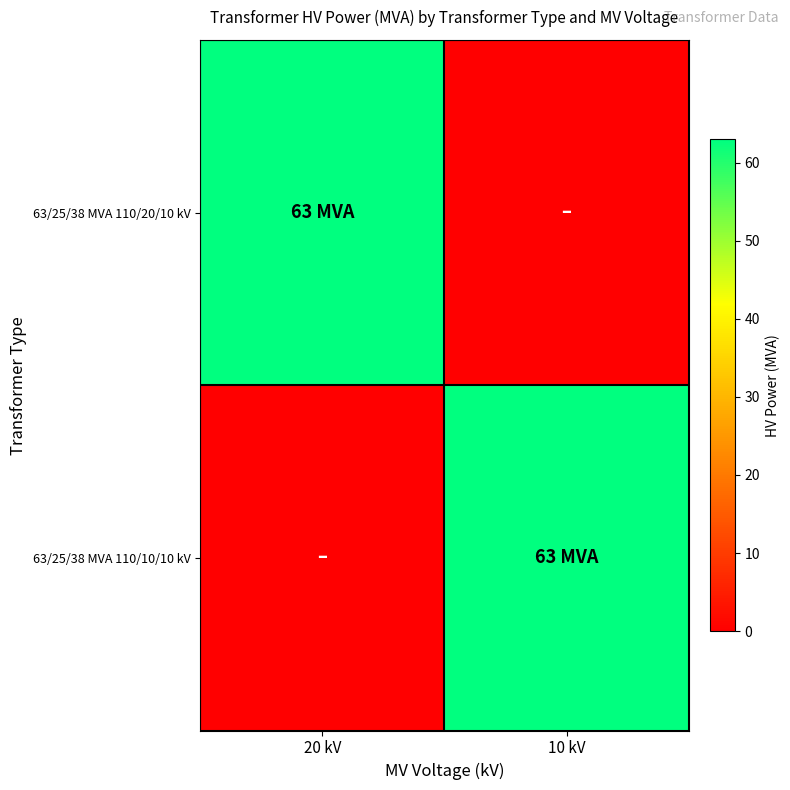

How many distinct data groups are displayed?

2